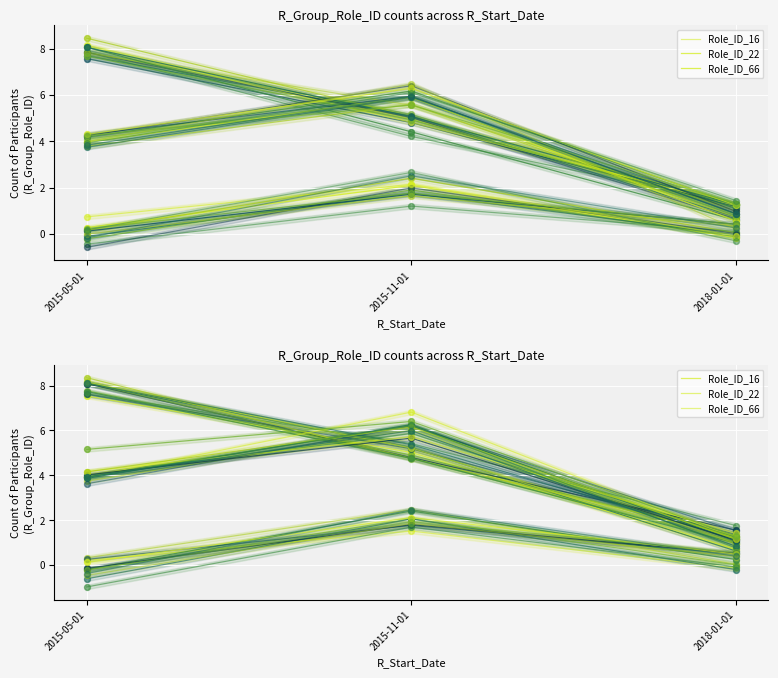

Which series has the largest Y range (max minus min)?

Role_ID_16